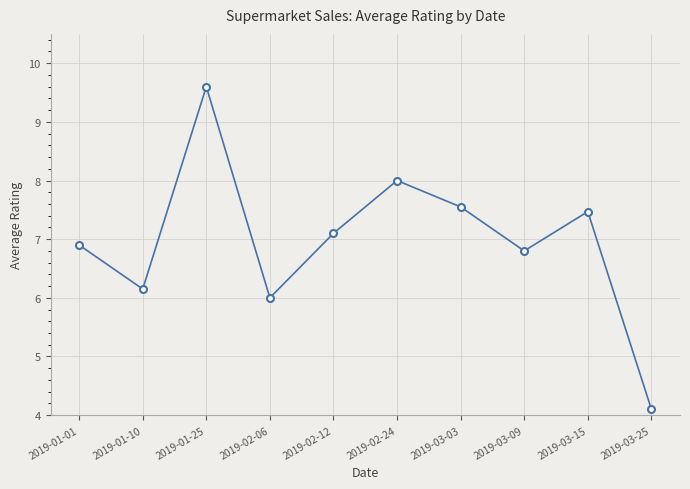

Does the chart have visible grid lines?

Yes